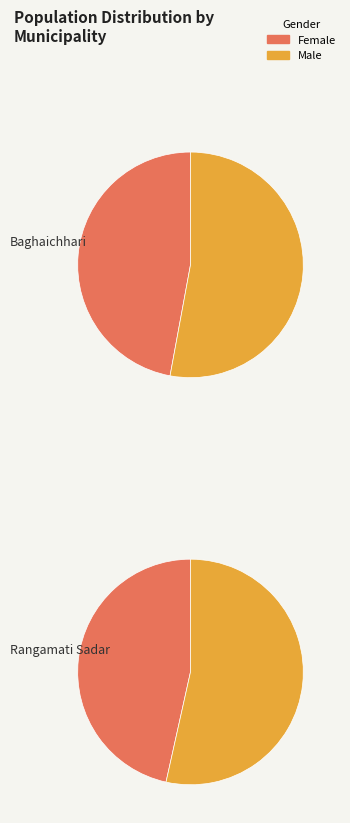

Combined, what portion of the pie is Baghaichhari and Rangamati Sadar?

100.0%